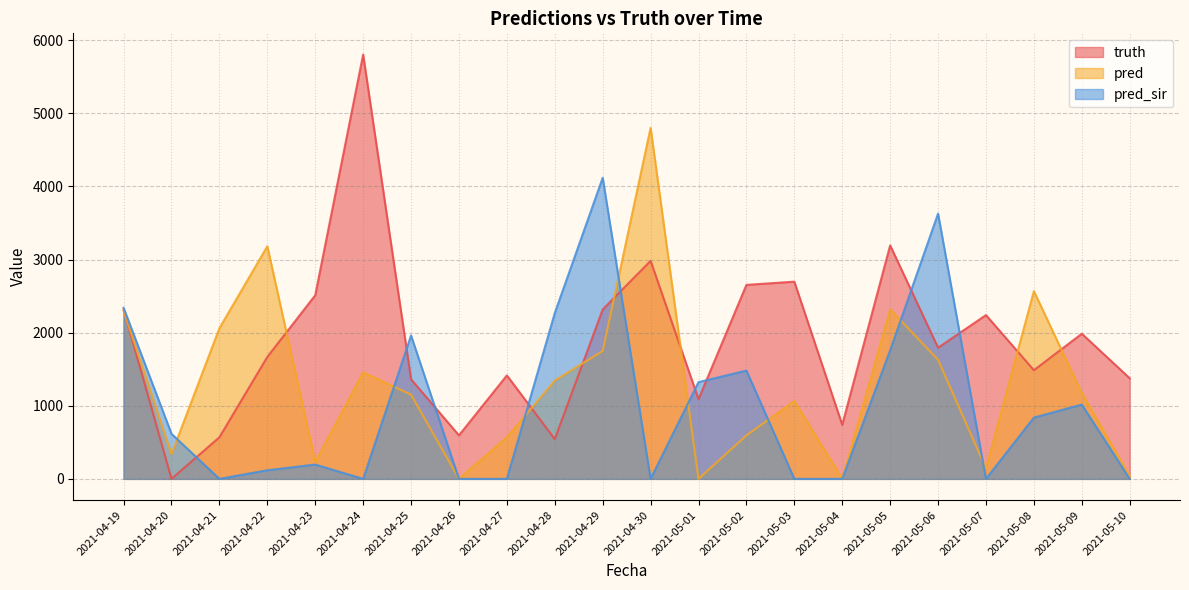

Where is pred_sir nearest to the value 2059?

2021-04-25